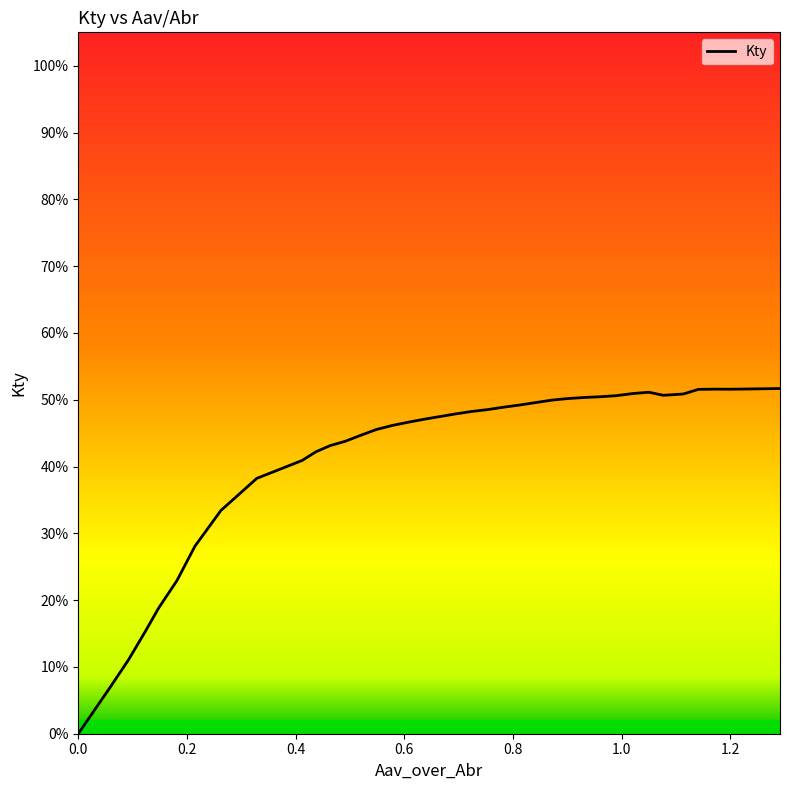

What is the value of the 10th point from the left?

0.4